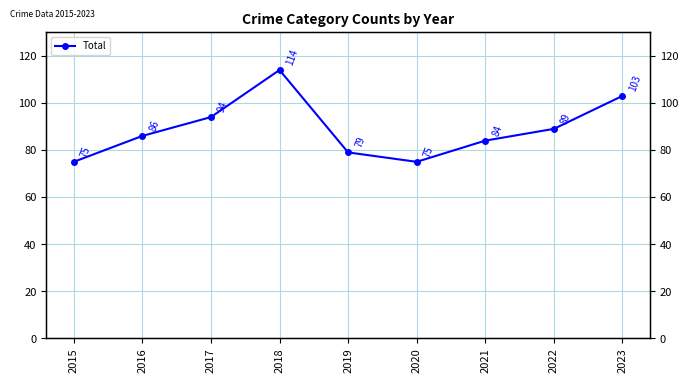

Reading left to right, what are all the values shown in this chart?

2015=75	2016=86	2017=94	2018=114	2019=79	2020=75	2021=84	2022=89	2023=103